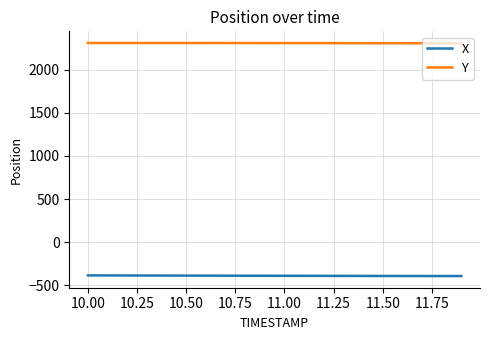

List the series in order of their overall mean, highest first.

Y, X